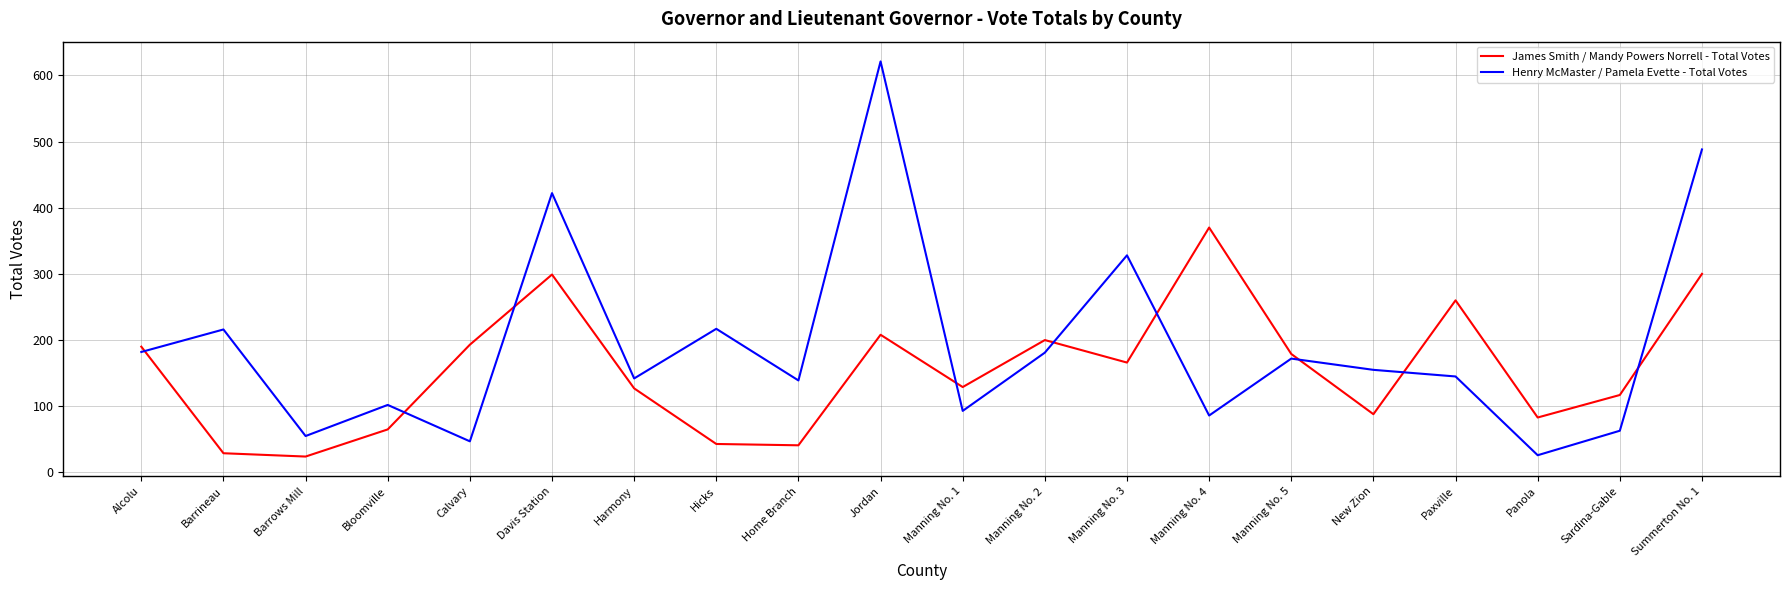

How many series are shown in this chart?

2